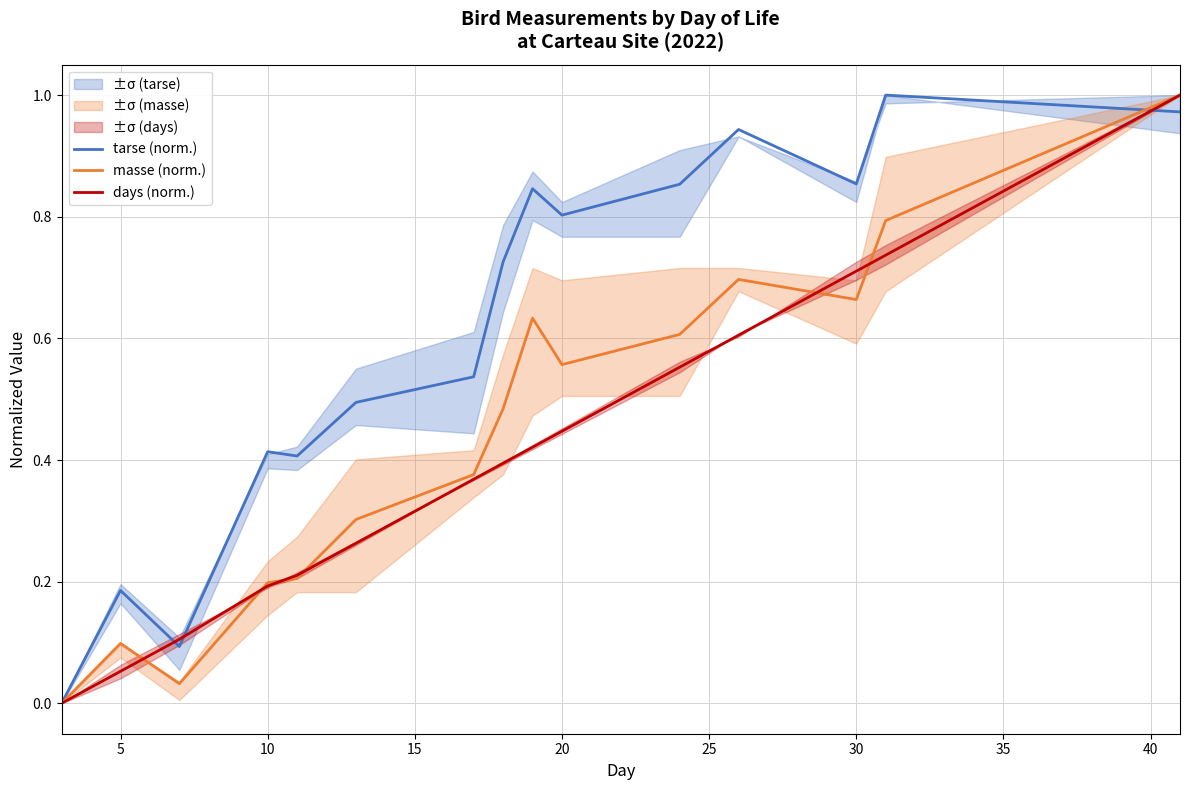

Is this an area chart (filled region under the line)?

No